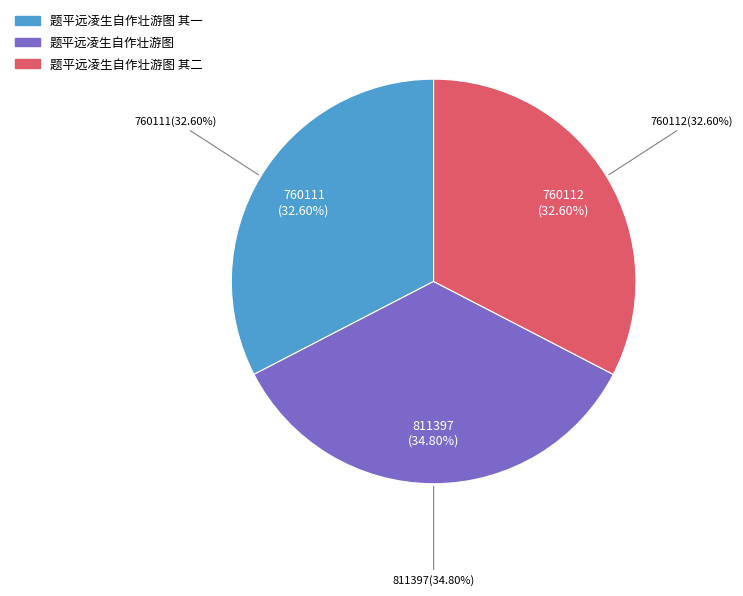

Is it true that 题平远凌生自作壮游图 is 35% of the pie?

True